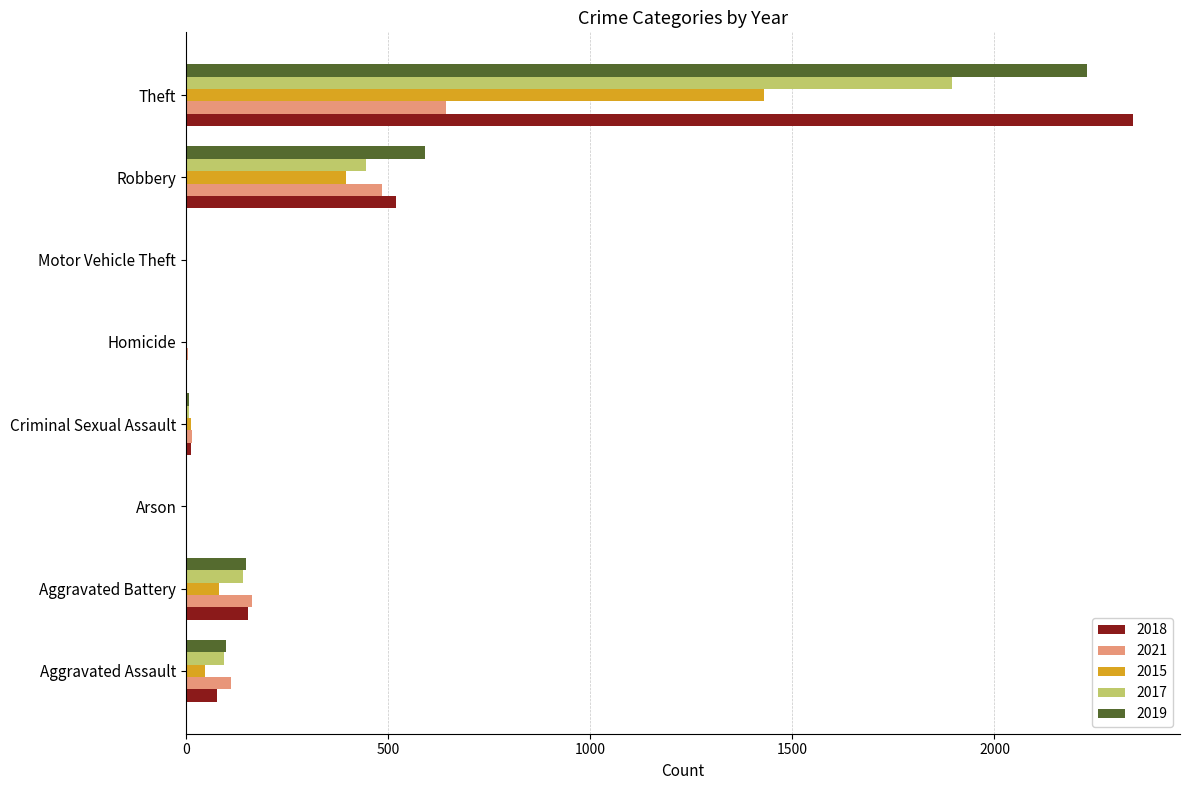

The value of 2015 at Robbery is 395. True or false?

True